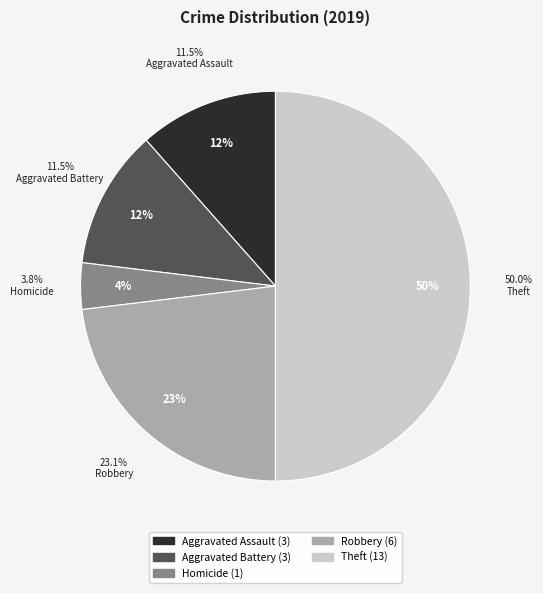

Does any single category account for the majority?

No